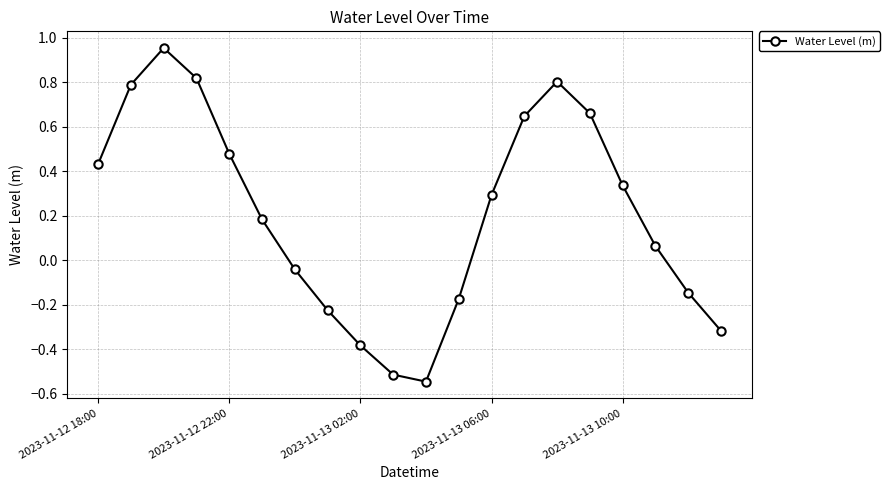

What is the sum of all values?

4.1